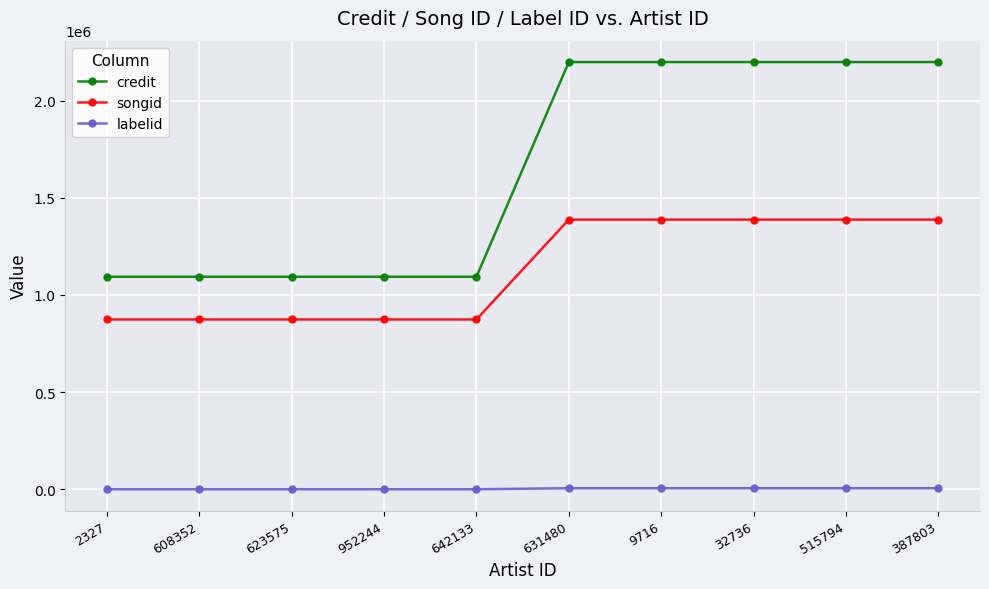

True or false: labelid and credit intersect in this chart.

False